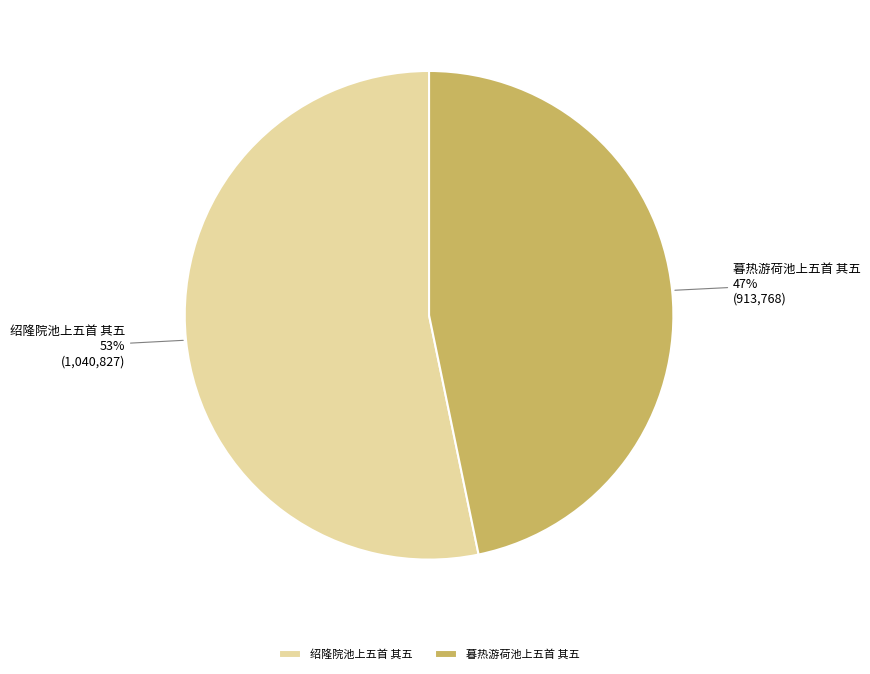

Rank the categories by value from lowest to highest.

暮热游荷池上五首 其五, 绍隆院池上五首 其五